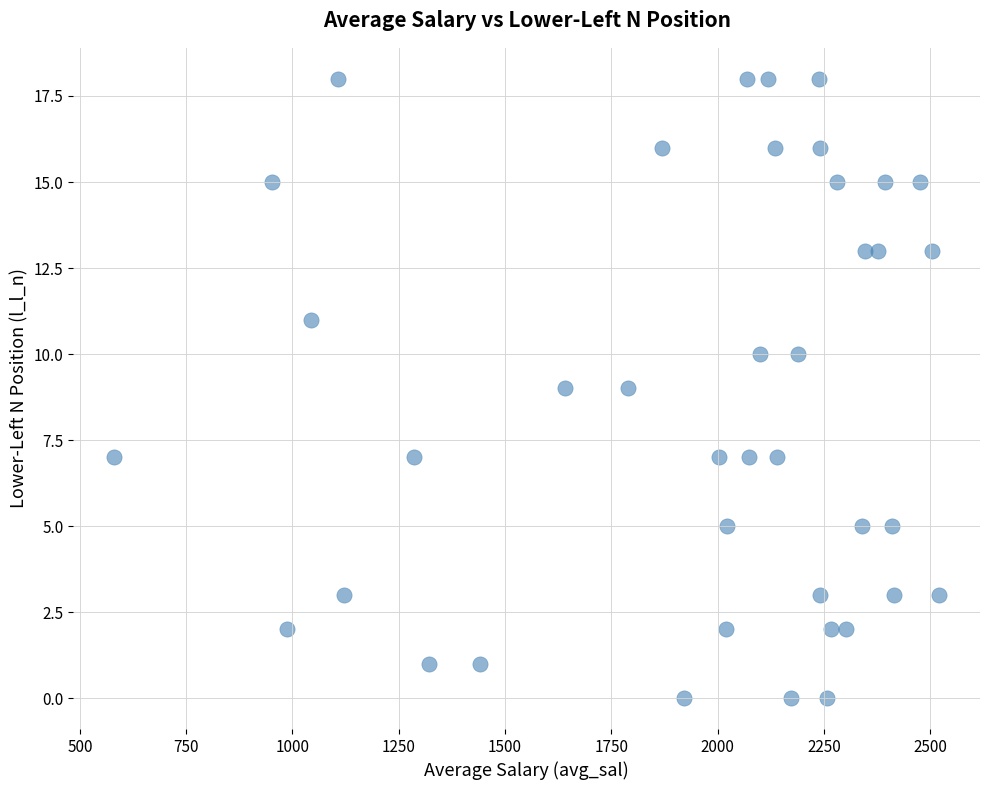

What is the range of Y values (max minus min)?

18